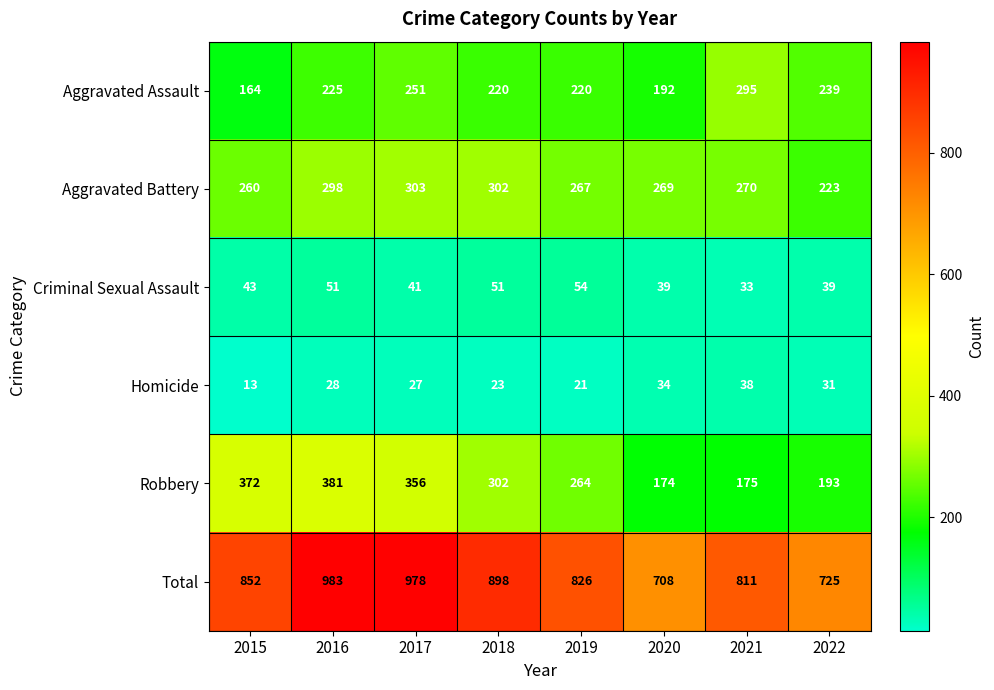

True or false: Total has a value of 1000 at 2022.

False